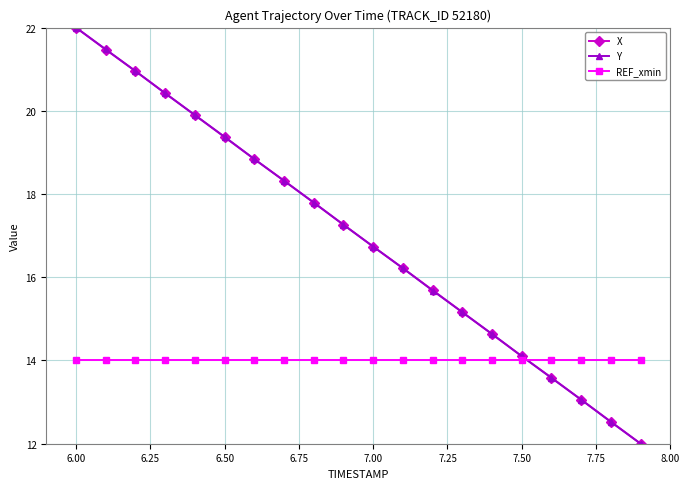

How many categories are shown in the chart?

20